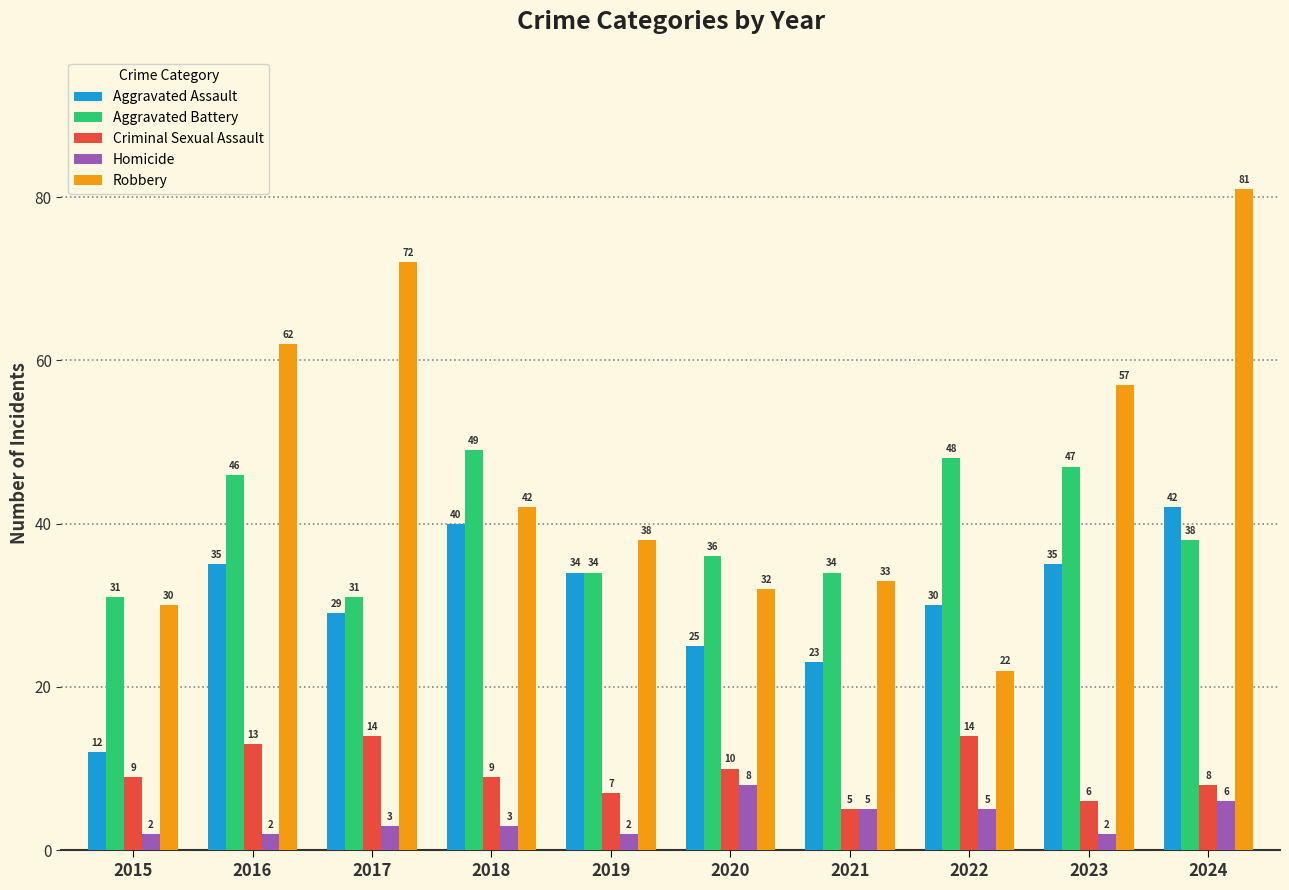

What is the difference between the Aggravated Assault values at 2016 and 2019?

1